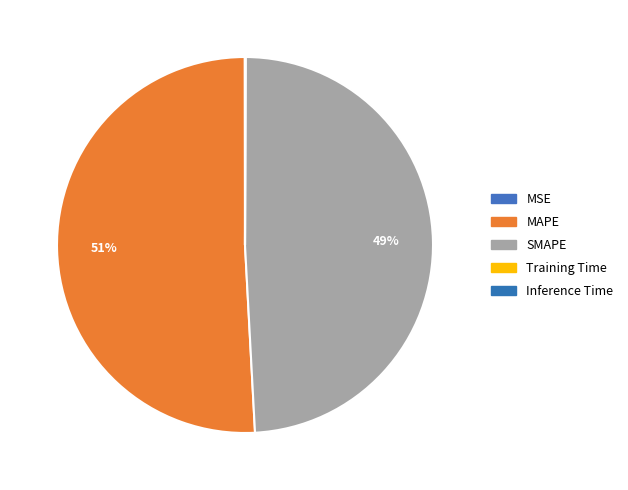

Count the number of slices in the pie.

5